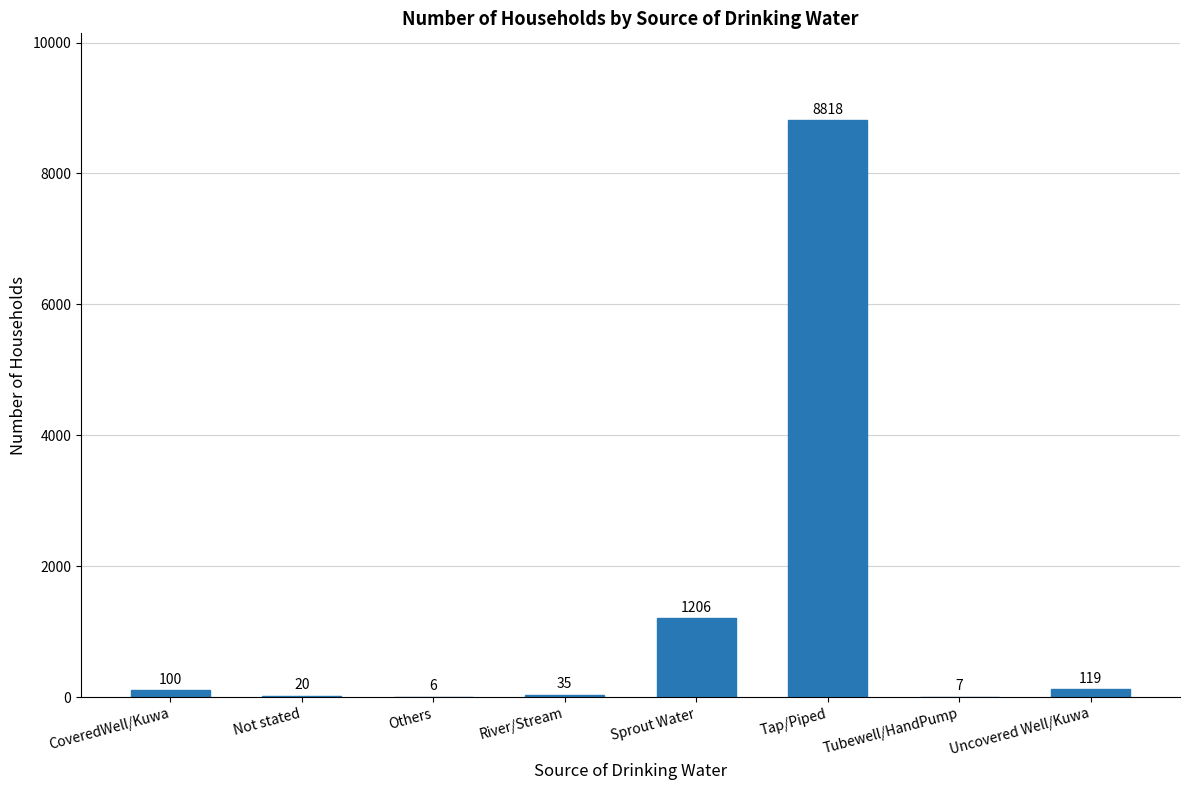

How many categories are shown in the chart?

8